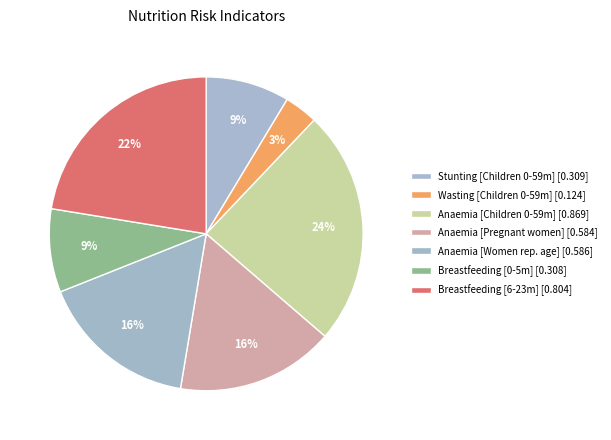

To the nearest percent, what is the average slice percentage?

14%